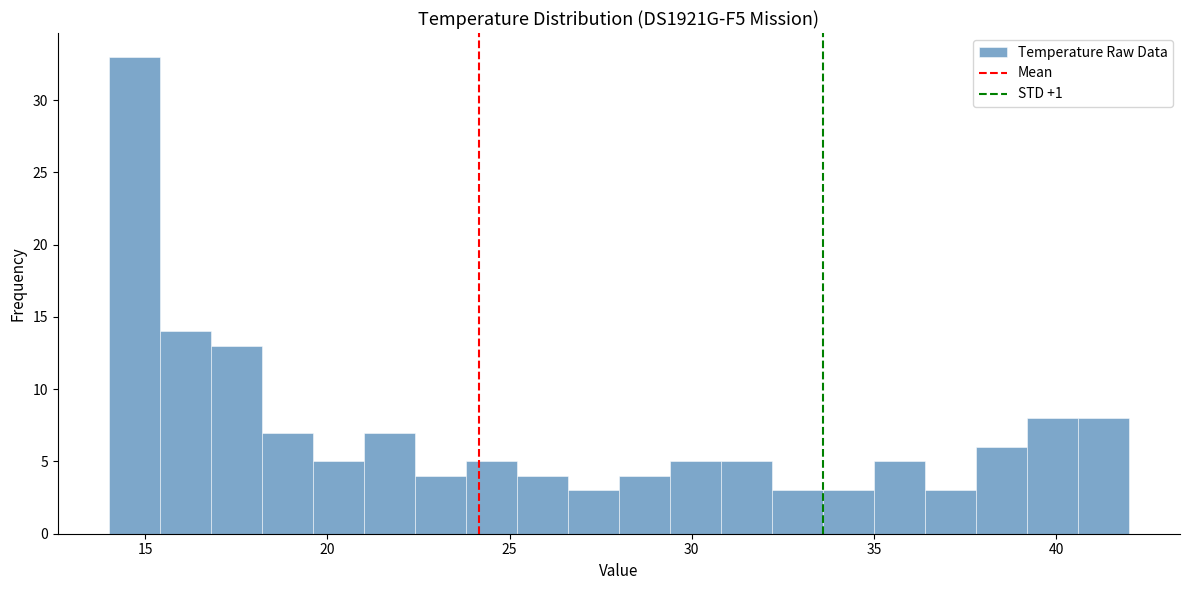

Read against the x-axis, roughly where is the centre of the tallest bar?

14.5